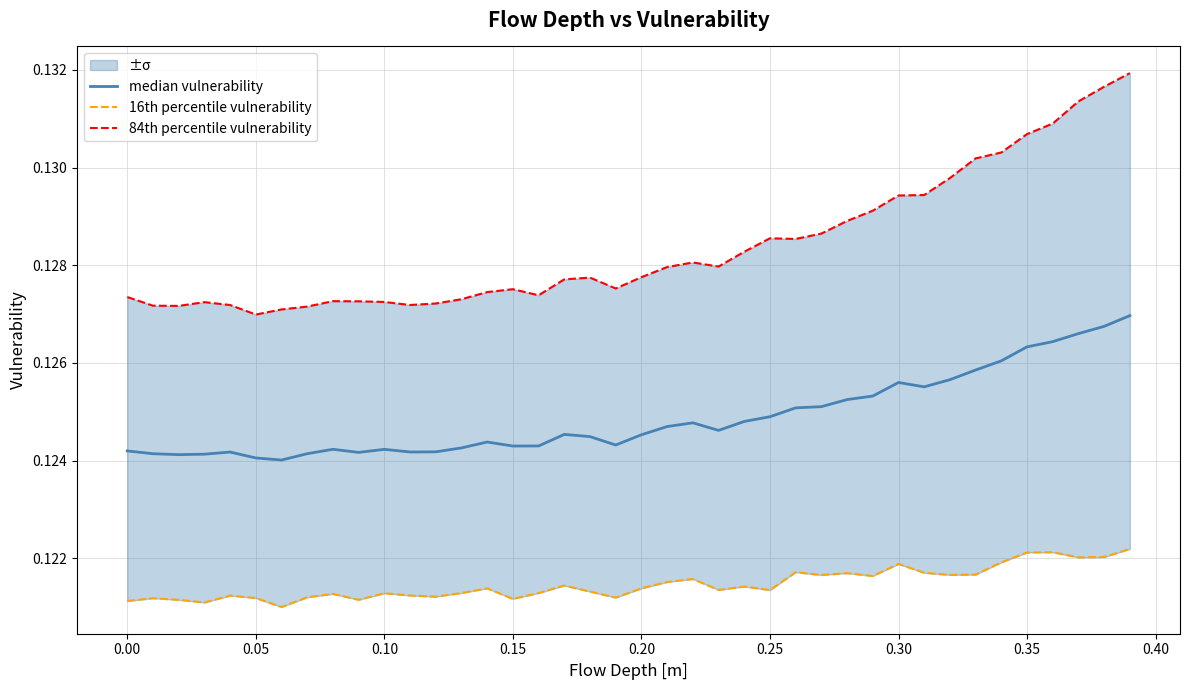

Count the 84th percentile vulnerability values in the range 0 to 1.

40